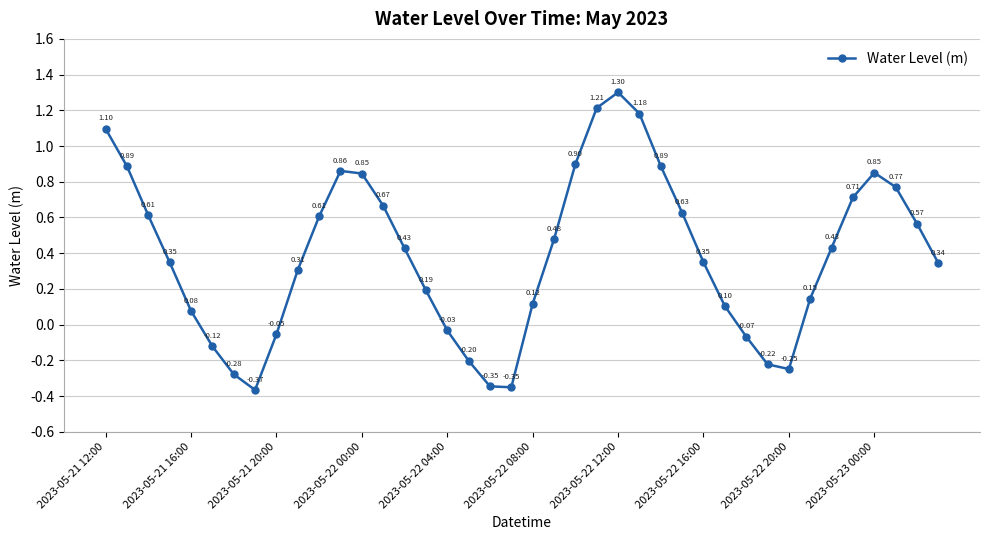

True or false: there are more than 2 points higher than both neighbors.

True